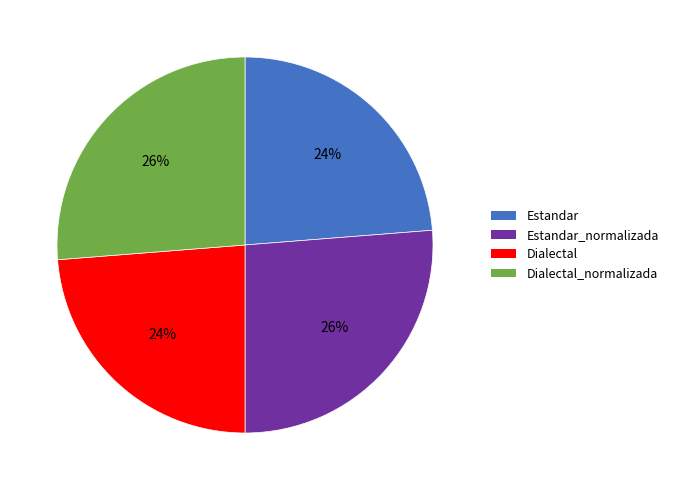

Approximately how many times larger is the value at Dialectal_normalizada compared to Estandar_normalizada?

1.0